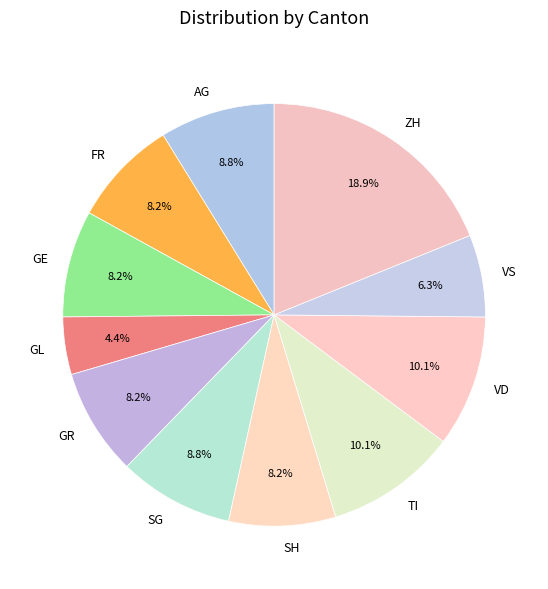

What percentage do SH and GL together represent?

12.6%